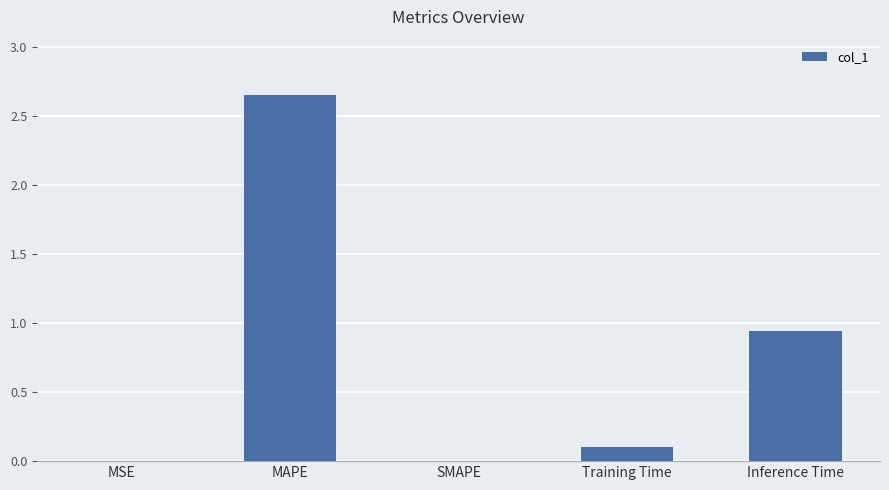

Which category has the highest value across all series?

MAPE